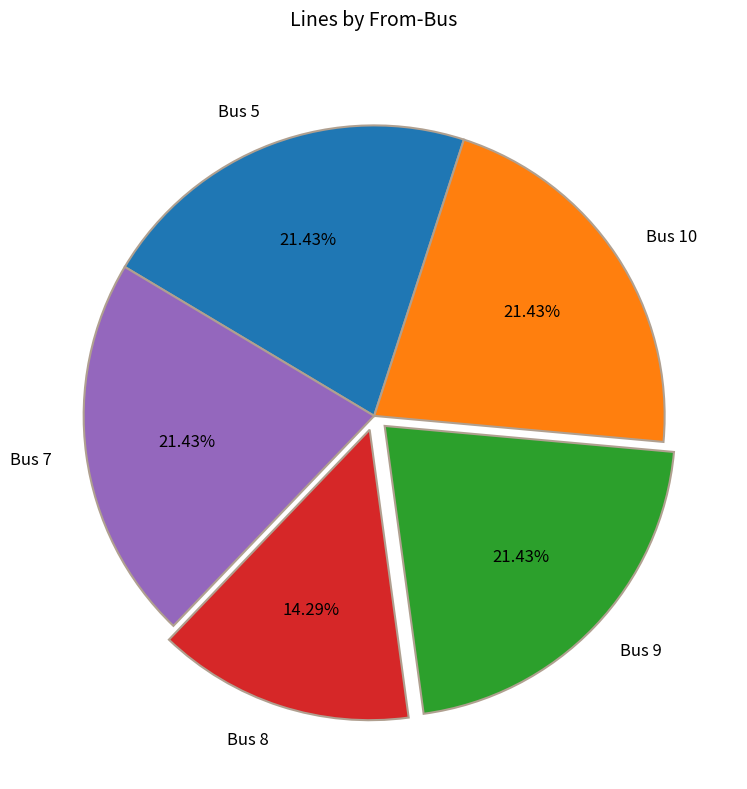

What portion of the pie excludes Bus 8?

85.7%